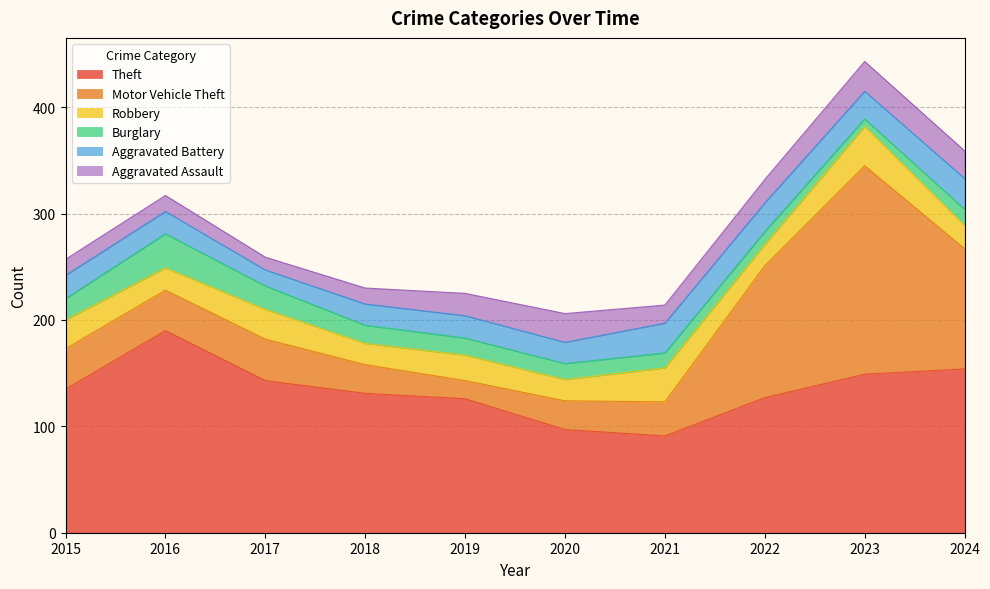

In Aggravated Assault, how many points are higher than both neighbors (excluding endpoints)?

2